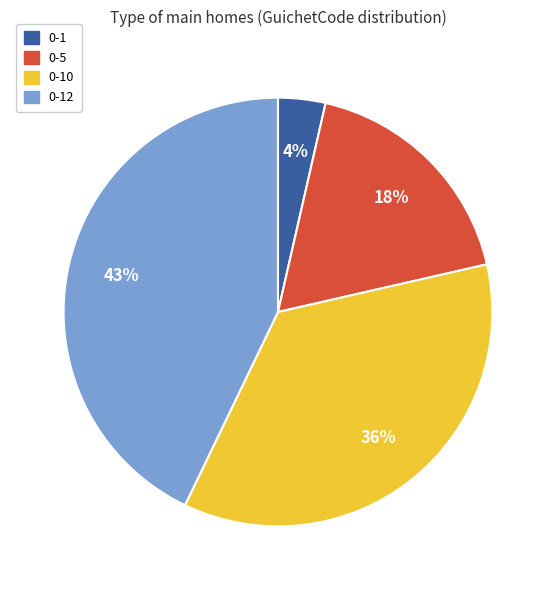

Does any single category account for the majority?

No